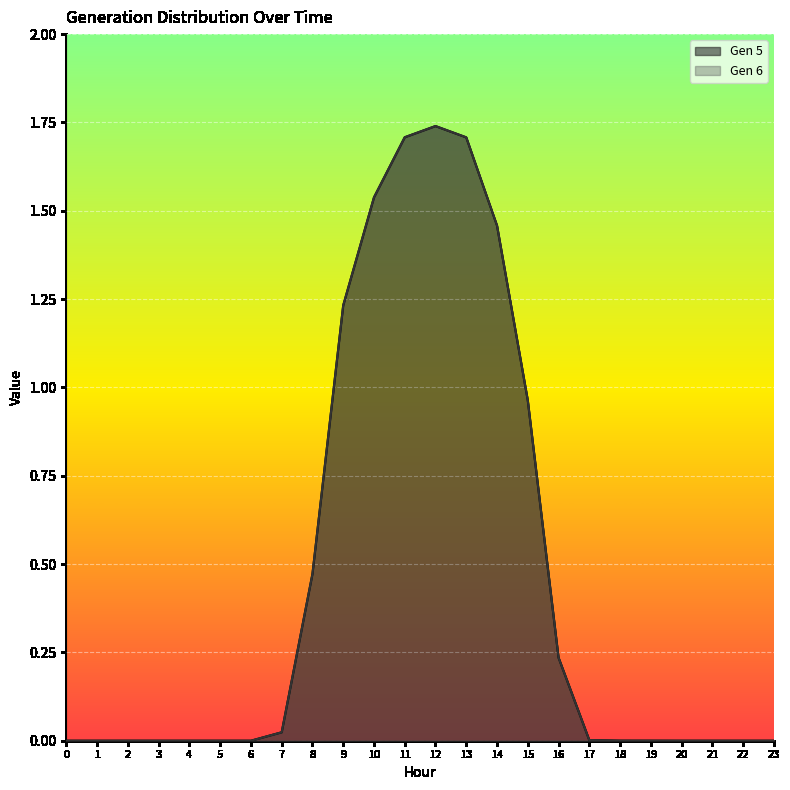

True or false: Gen 5 has a value of -0.8 at 6.

False